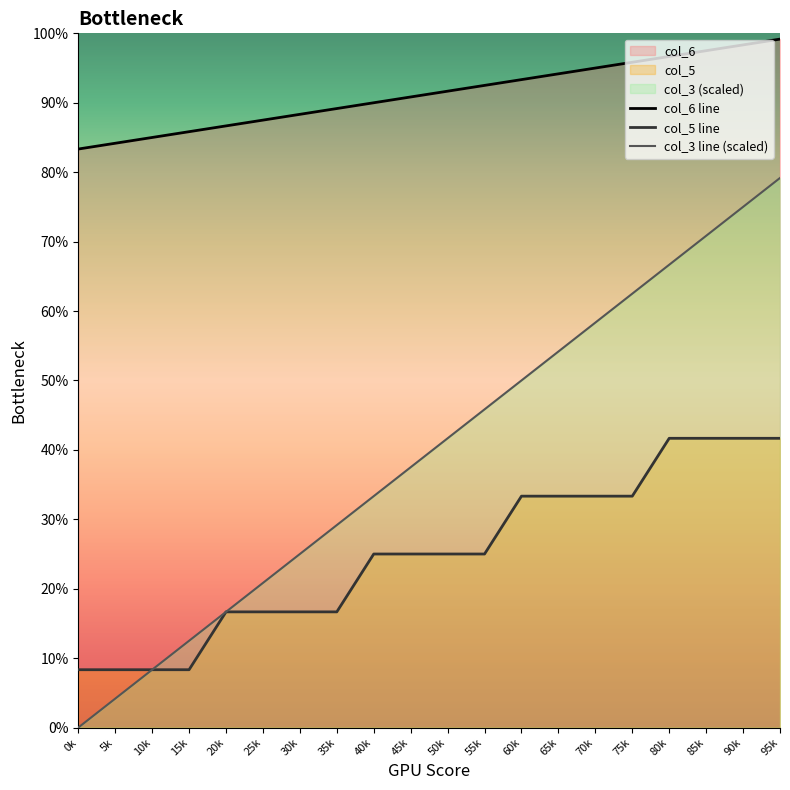

True or false: col_3 and col_5 intersect in this chart.

False